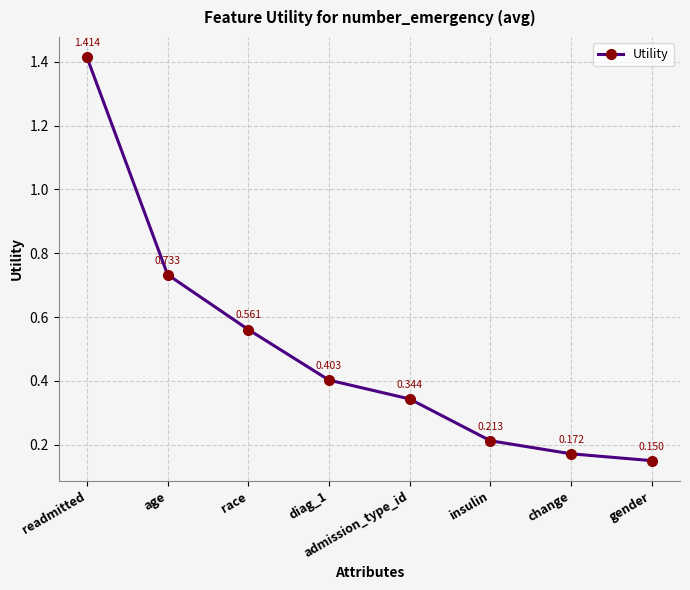

Is this an area chart (filled region under the line)?

No